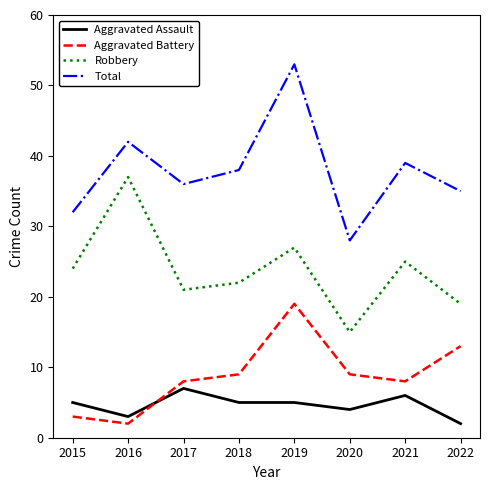

At 2015, list the series in order from smallest to largest.

Aggravated Battery, Aggravated Assault, Robbery, Total